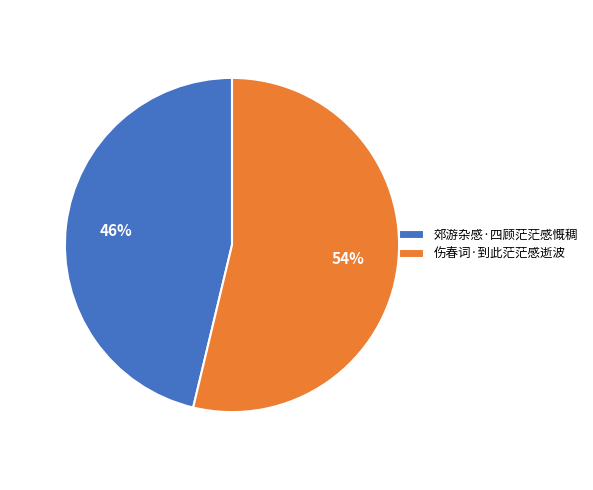

Which has a higher value, 郊游杂感·四顾茫茫感慨稠 or 伤春词·到此茫茫感逝波?

伤春词·到此茫茫感逝波